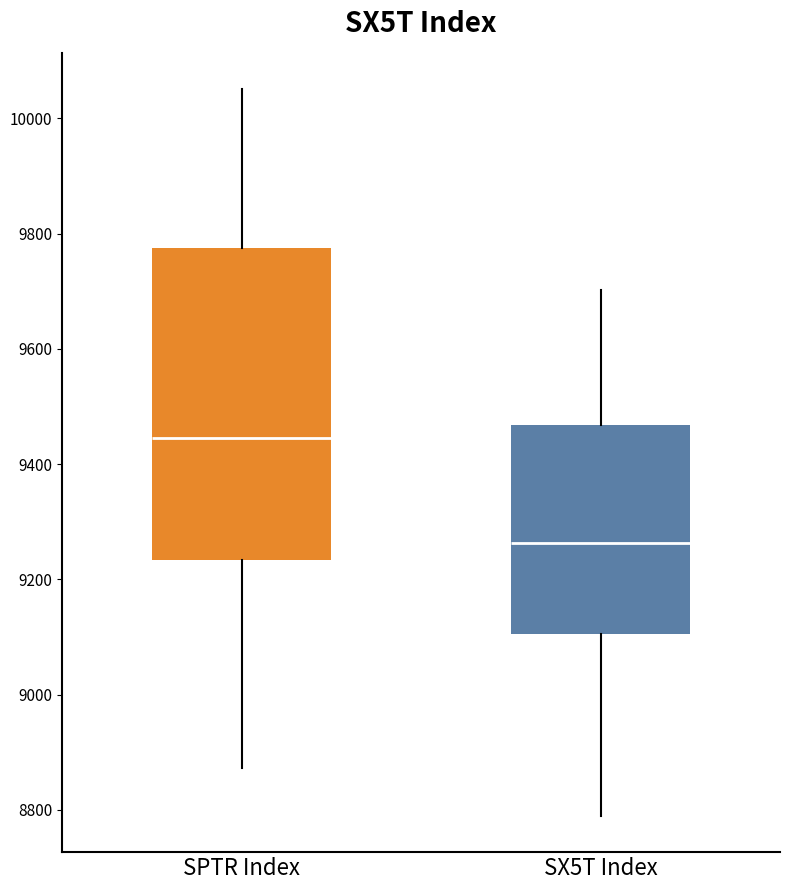

Where is the lower edge of the box for SPTR Index on the y-axis? The values are not printed on the chart, so give them approximately, as read against the axis.

9240